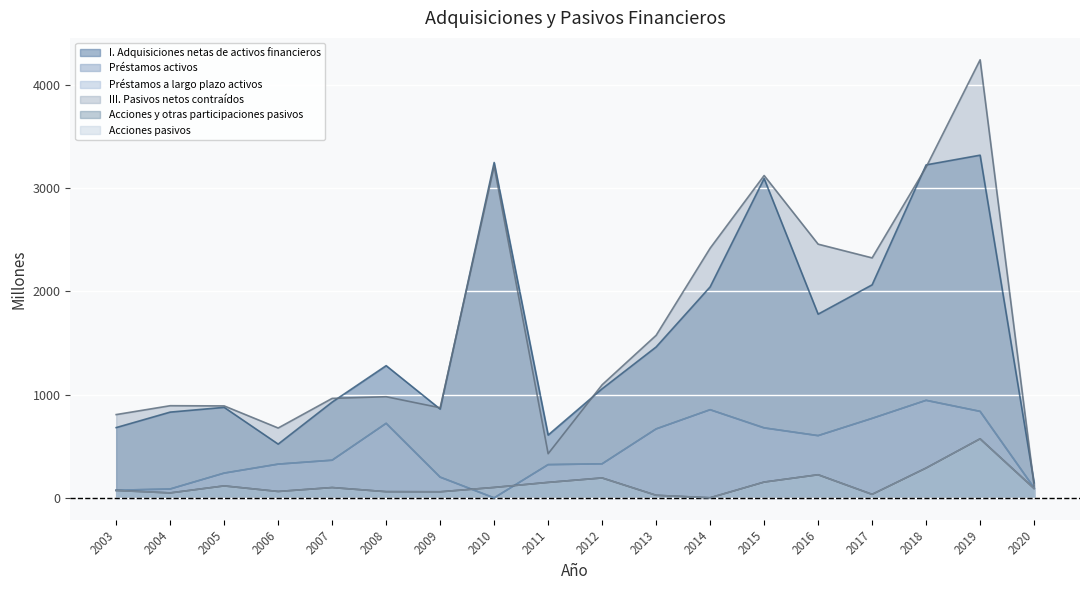

What is the value of the I. Adquisiciones netas de activos financieros point at the 7th from the left?

860